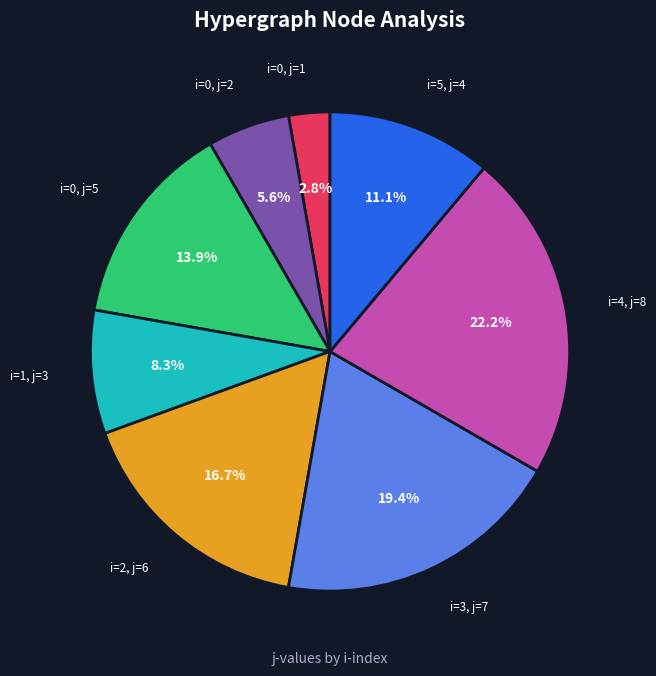

Is there any slice that represents more than half of the pie?

No